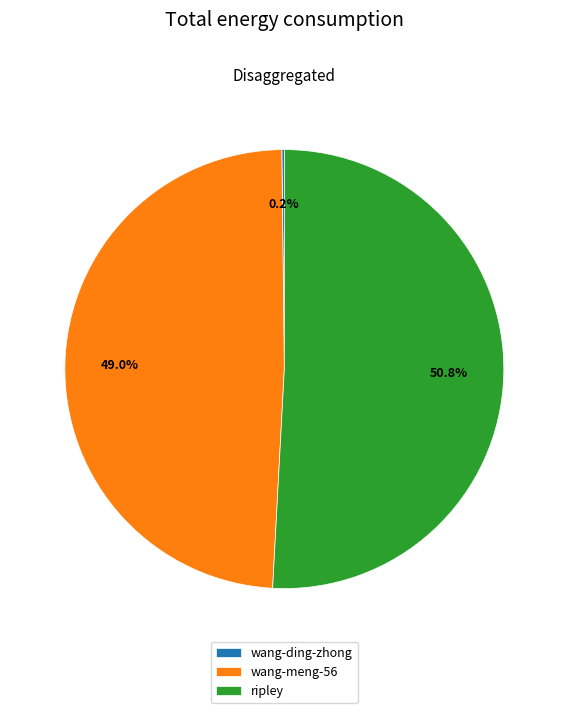

What percentage is the ripley slice, to the nearest percent?

51%